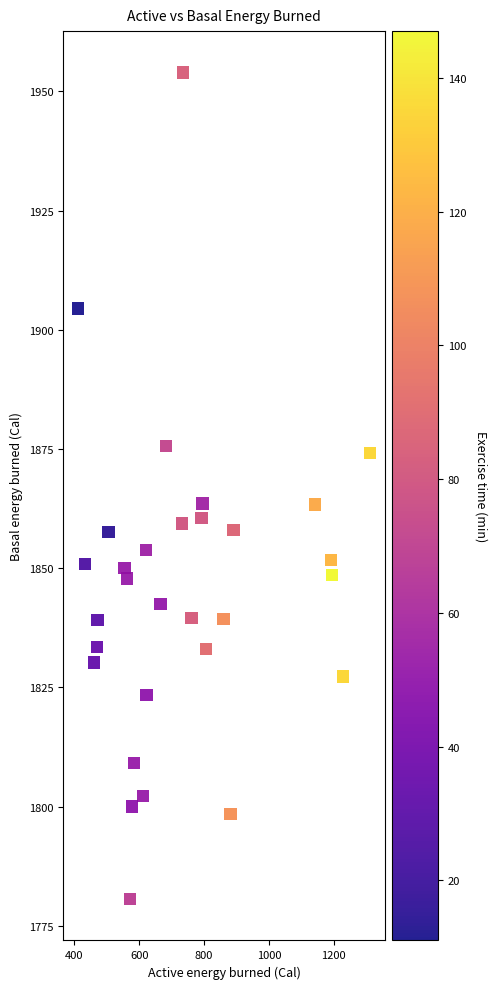

What is the range of X values (max minus min)?

901.0